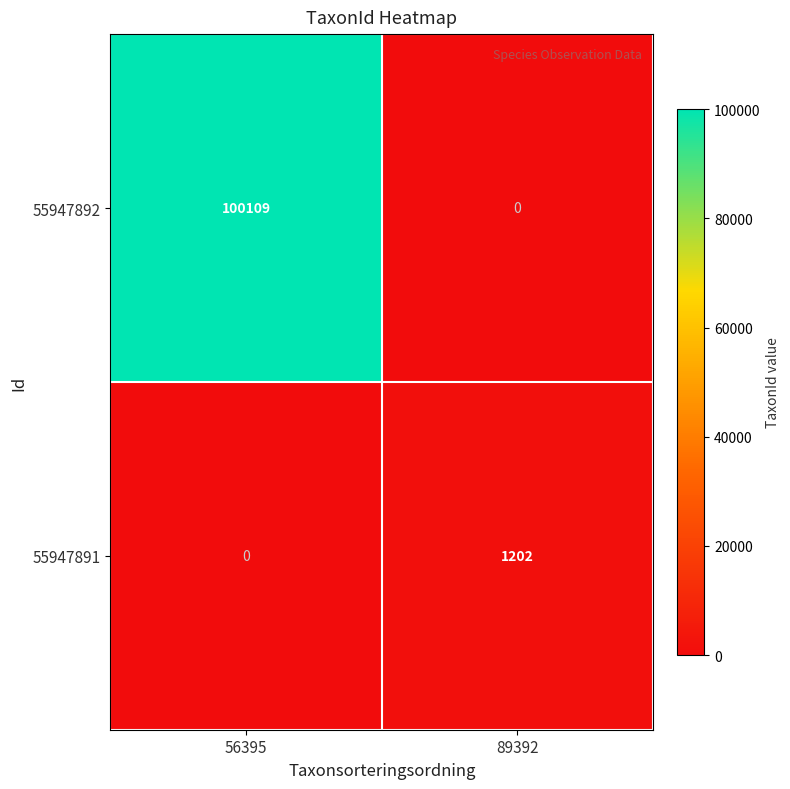

Reading left to right, extract all data points from this chart.

55947892: 56395=100109	89392=0
55947891: 56395=0	89392=1202